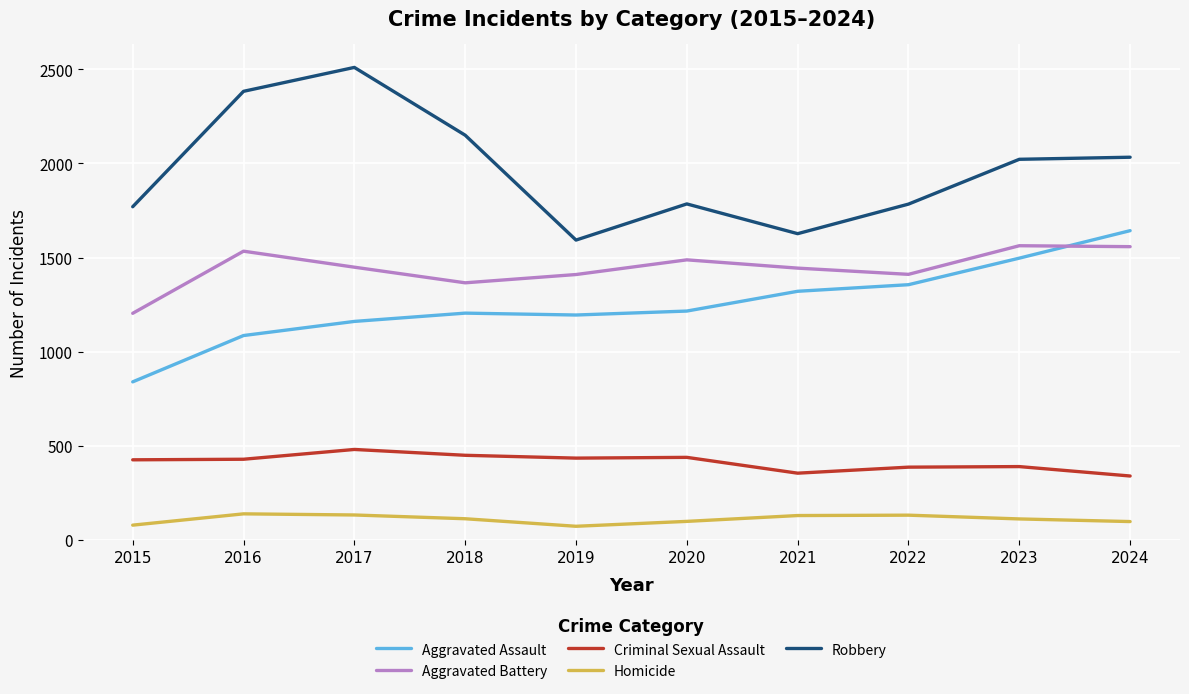

The value of Robbery at 2020 is 1785. True or false?

True